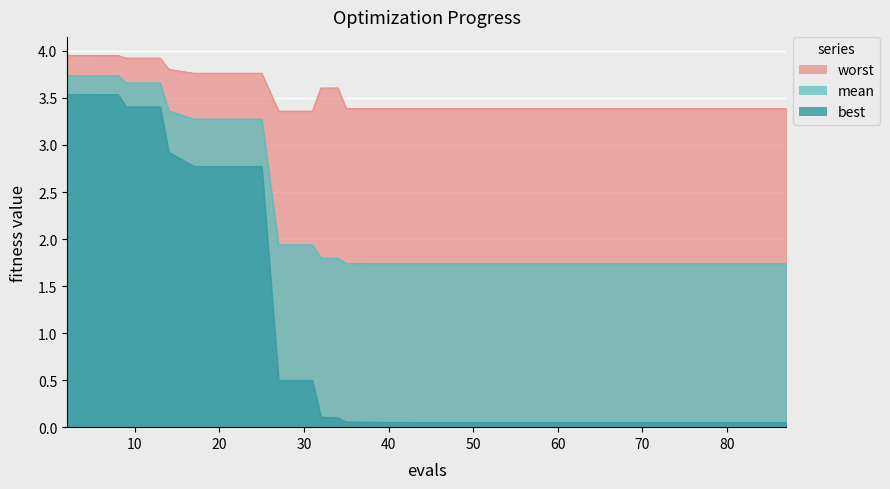

What is the total value across all series at 43?

5.2